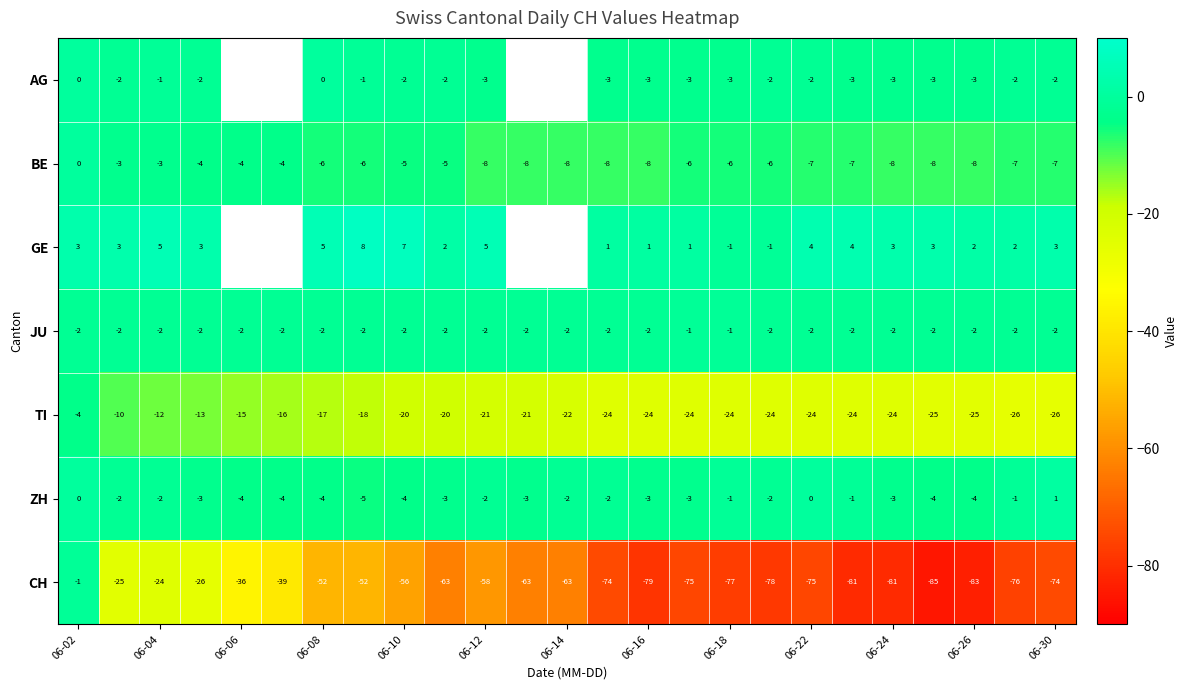

What is the sum of all ZH values?

-61